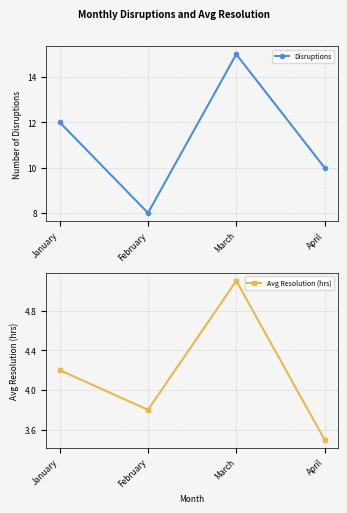

List the series in order of their peak value, highest first.

Disruptions, Avg Resolution (hrs)